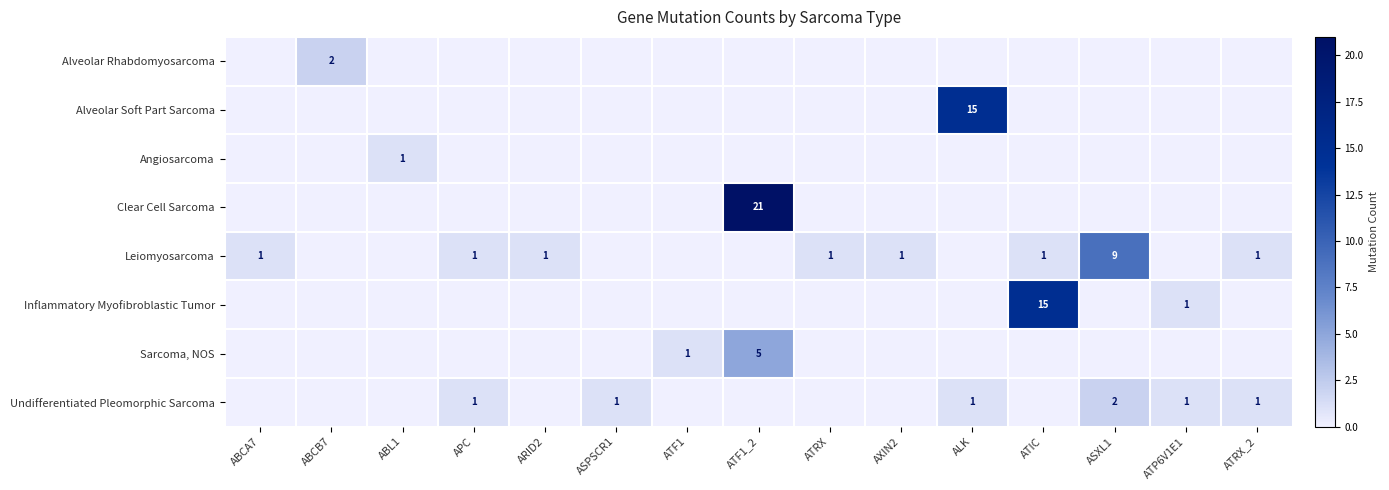

How many series are shown in this chart?

8